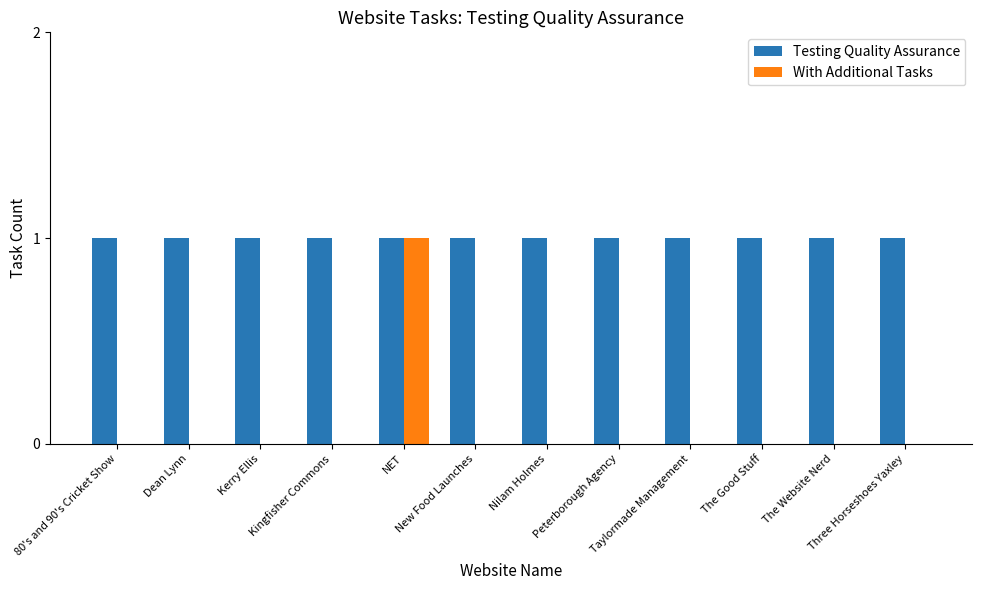

Which series has the largest total across all categories?

Testing Quality Assurance